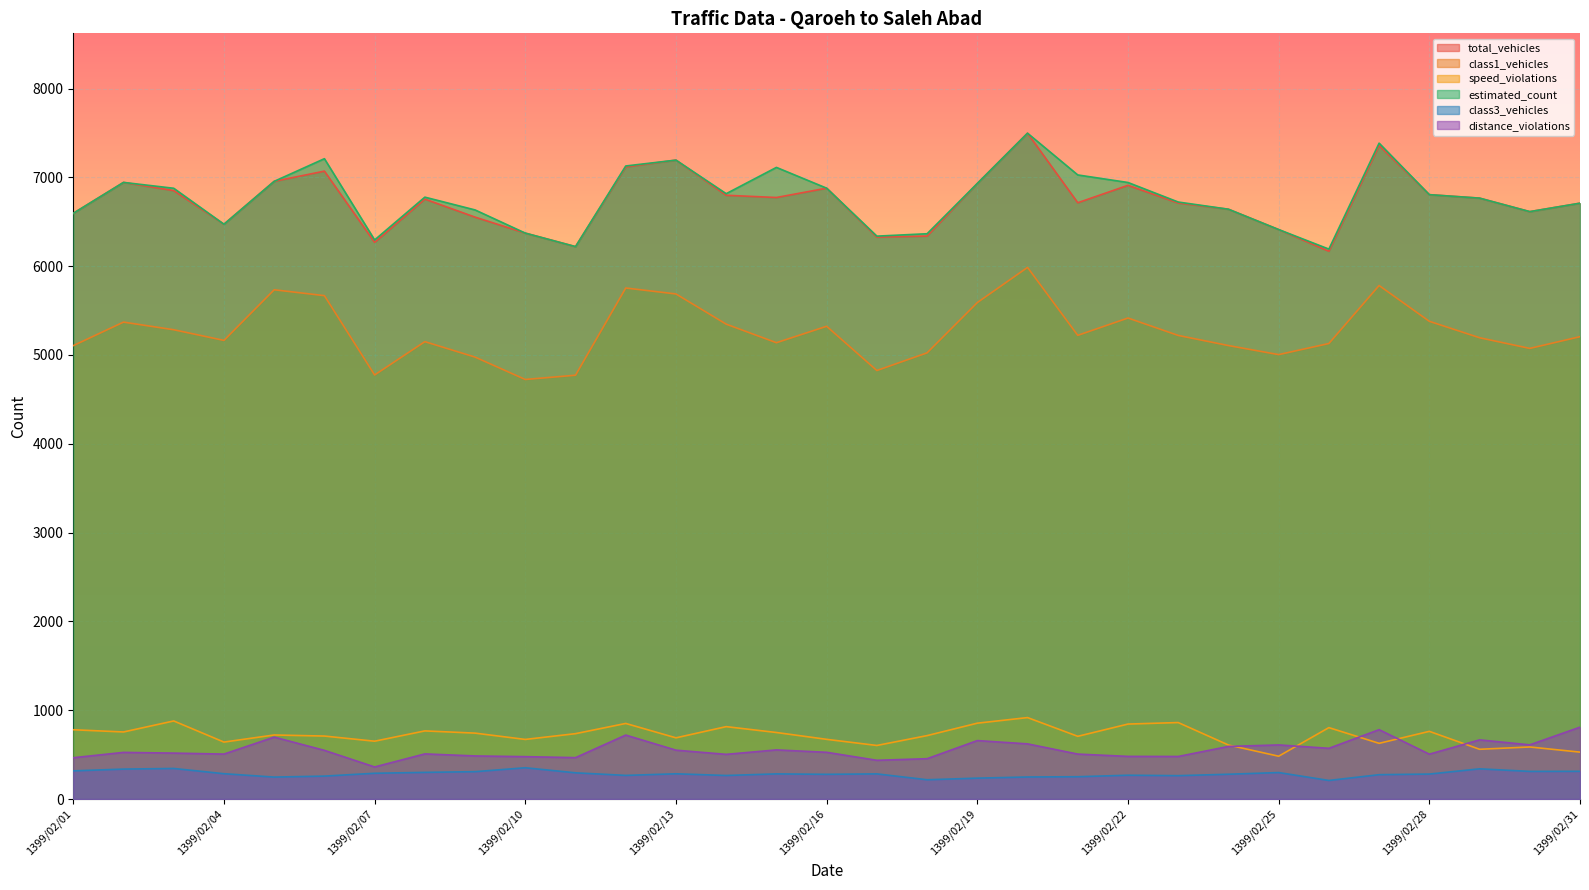

What value does the total_vehicles series have at 1399/02/06, to the nearest 100?

7100